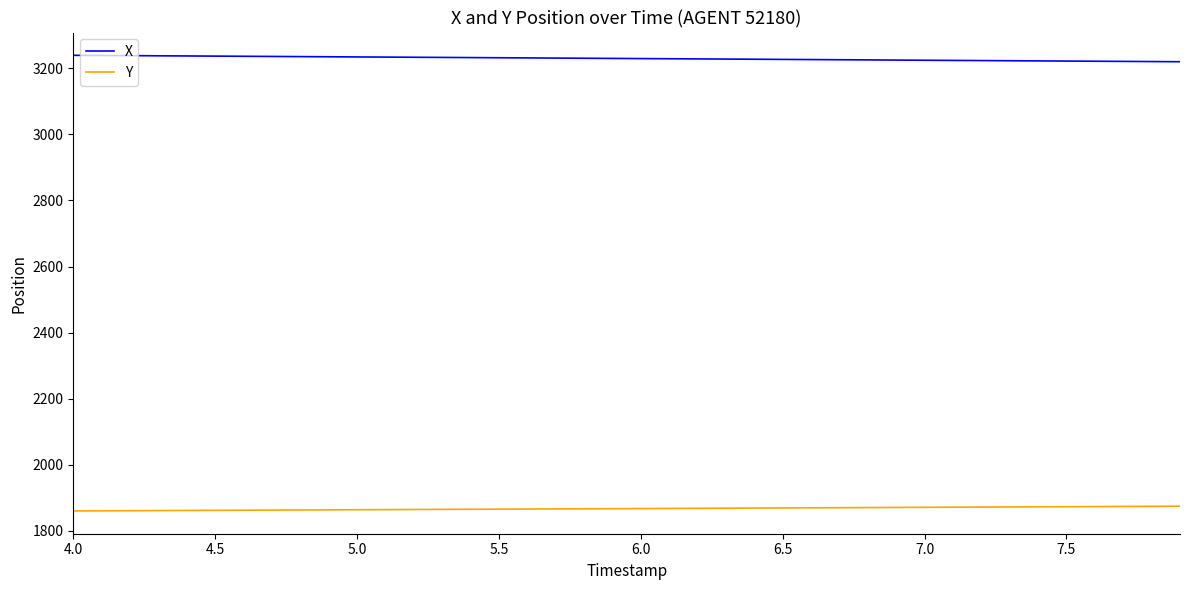

What is the highest value of the Y series?

1874.3